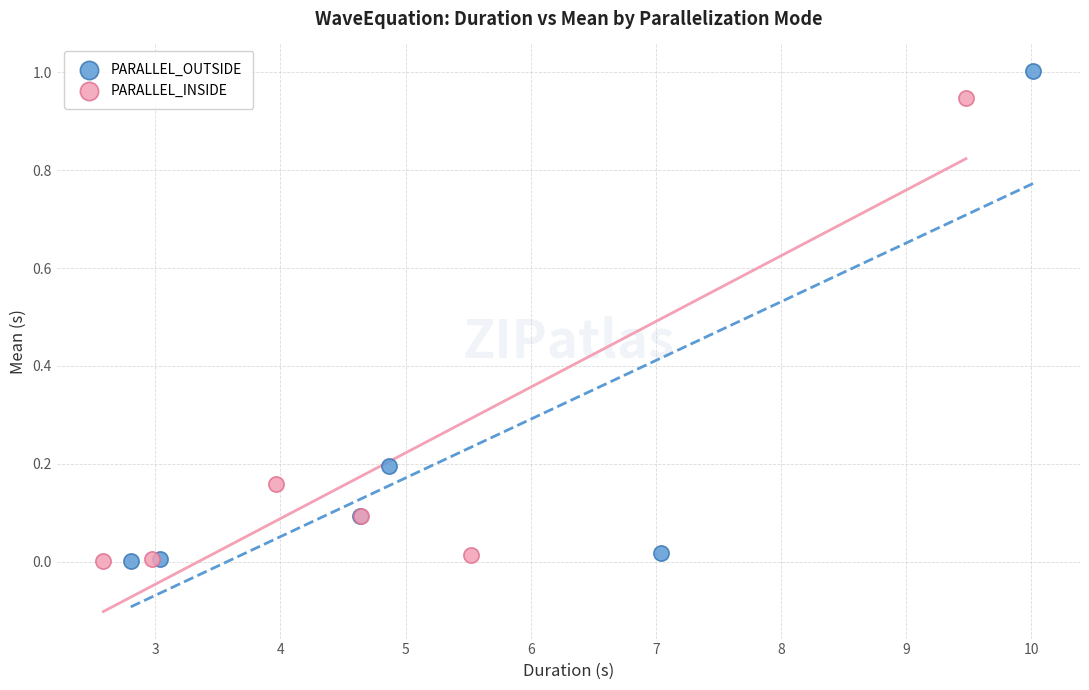

What are all the series names shown in the legend?

PARALLEL_OUTSIDE, PARALLEL_INSIDE